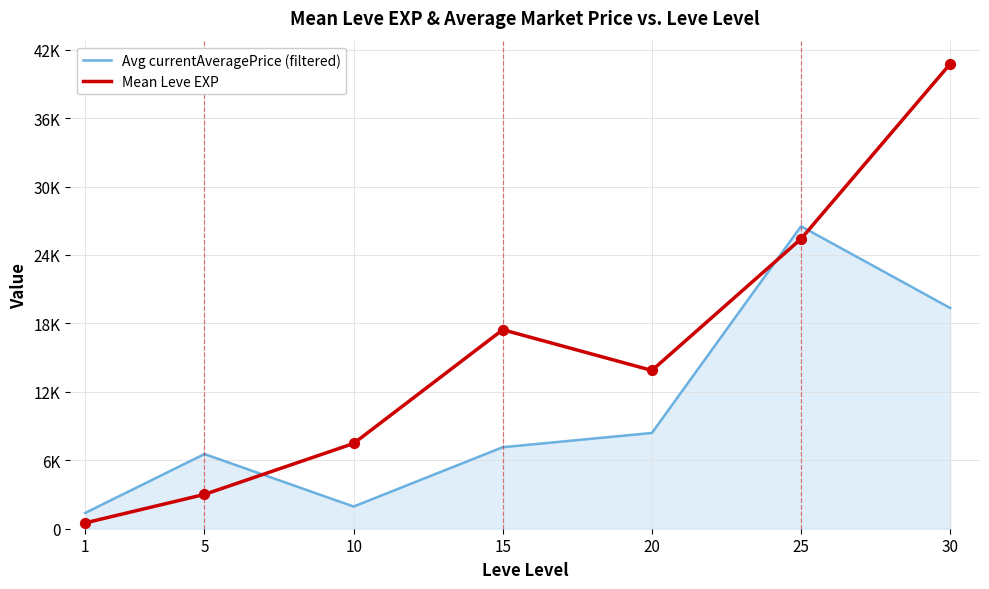

What are all the series names shown in the legend?

Avg currentAveragePrice (filtered), Mean Leve EXP